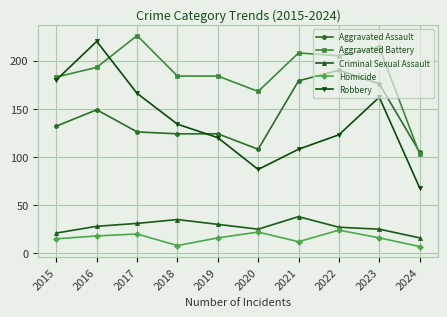

What are all the series names shown in the legend?

Aggravated Assault, Aggravated Battery, Criminal Sexual Assault, Homicide, Robbery